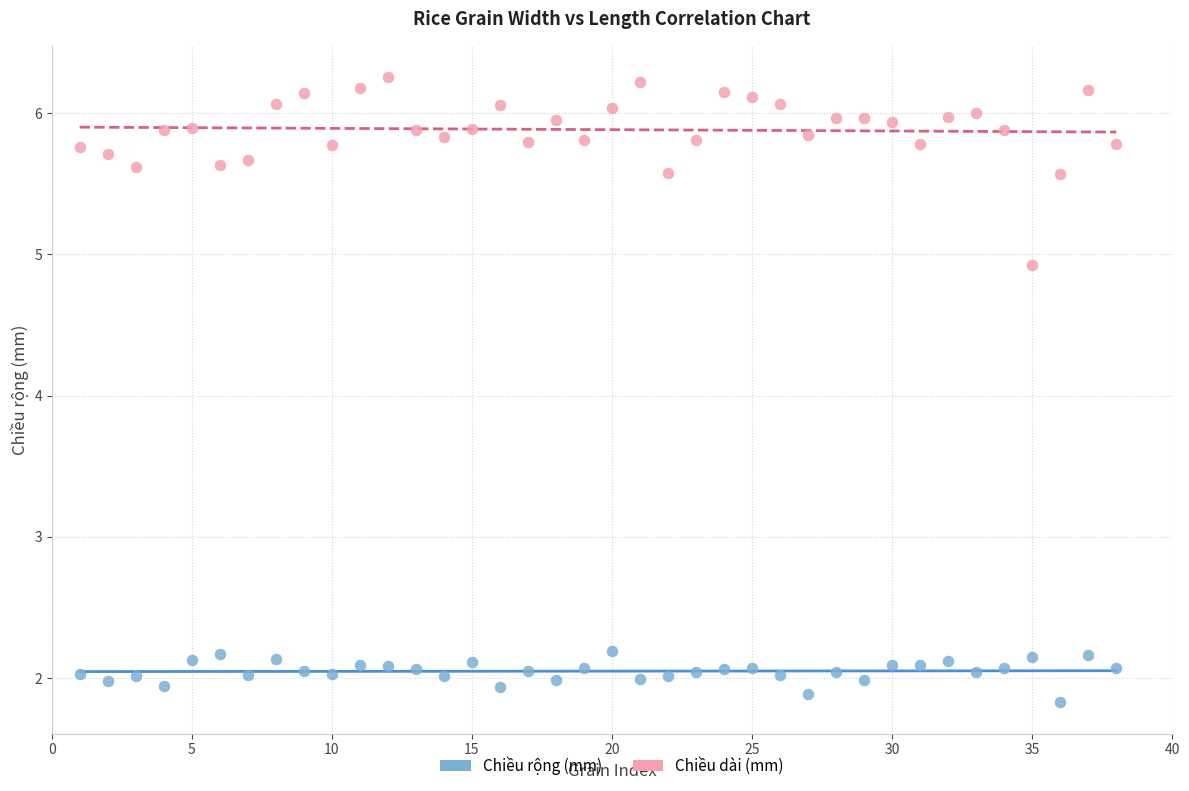

In the Chiều dài (mm) series, what Y value is closest to 5?

4.9